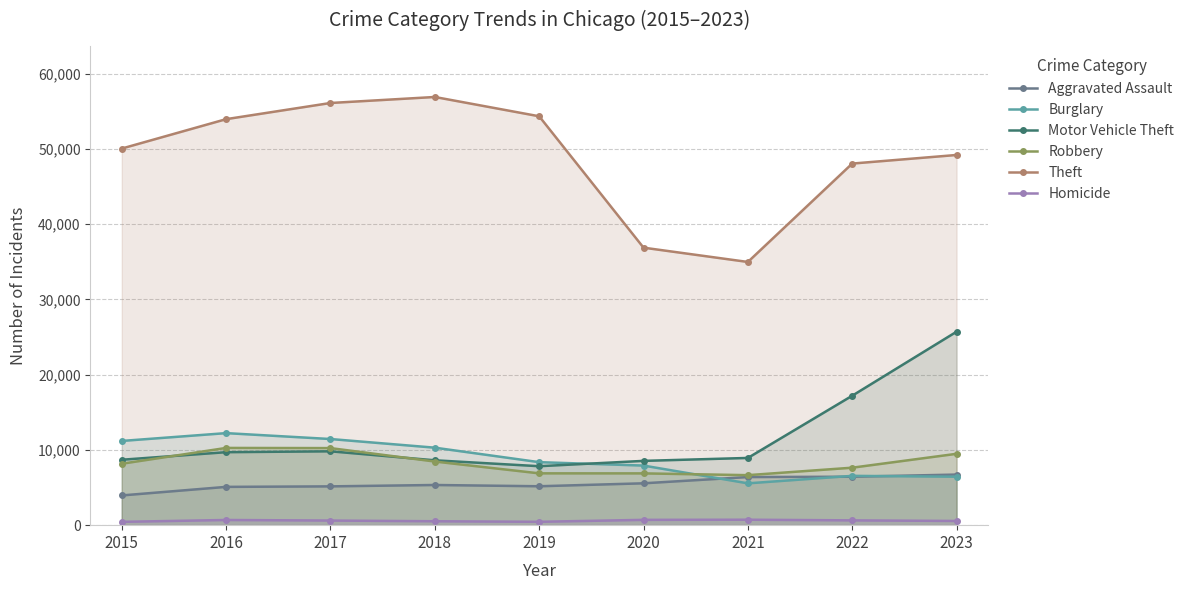

Where is Theft nearest to the value 45926?

2022